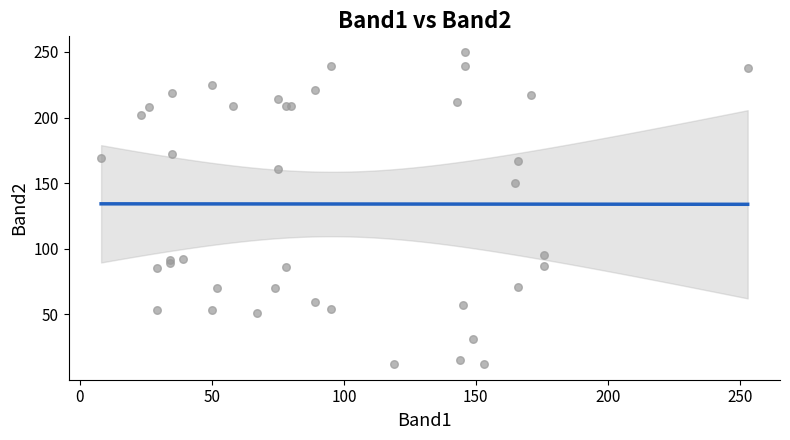

What Y value in the scatter plot is closest to 131?

150